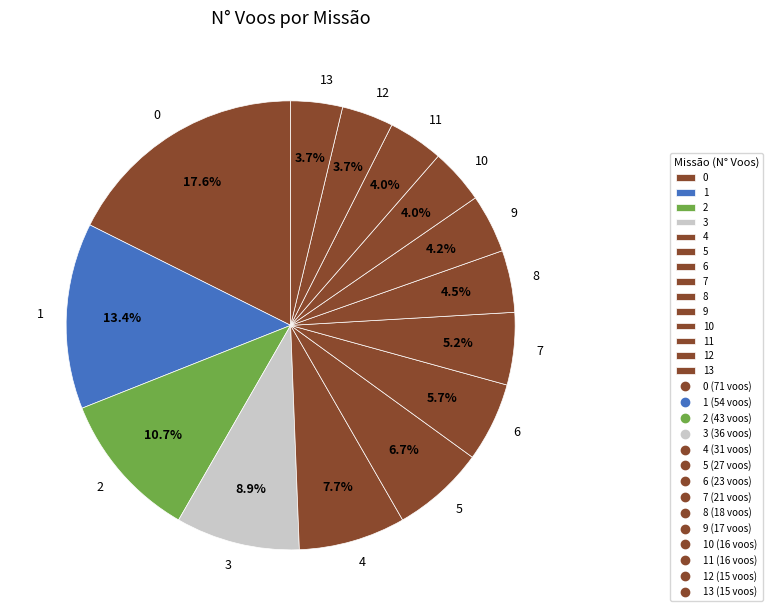

What percentage is NOT represented by 7?

94.8%